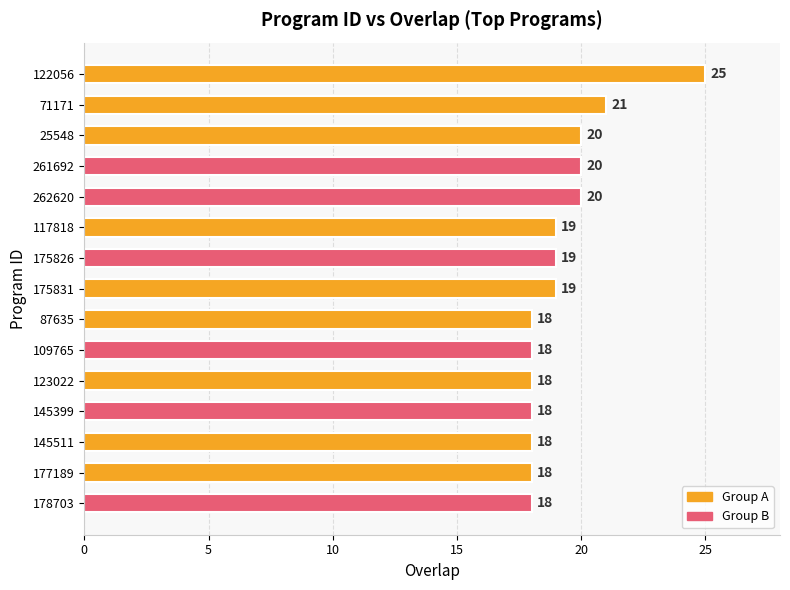

How many distinct data groups are displayed?

1